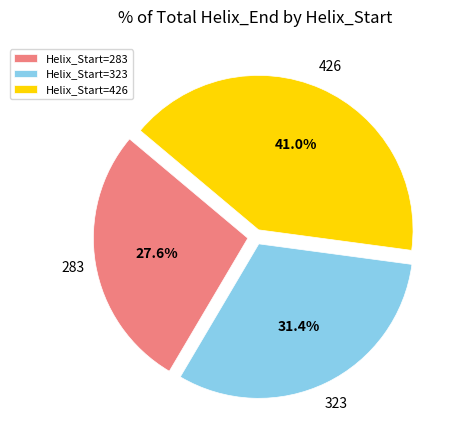

Which slice is the largest?

426